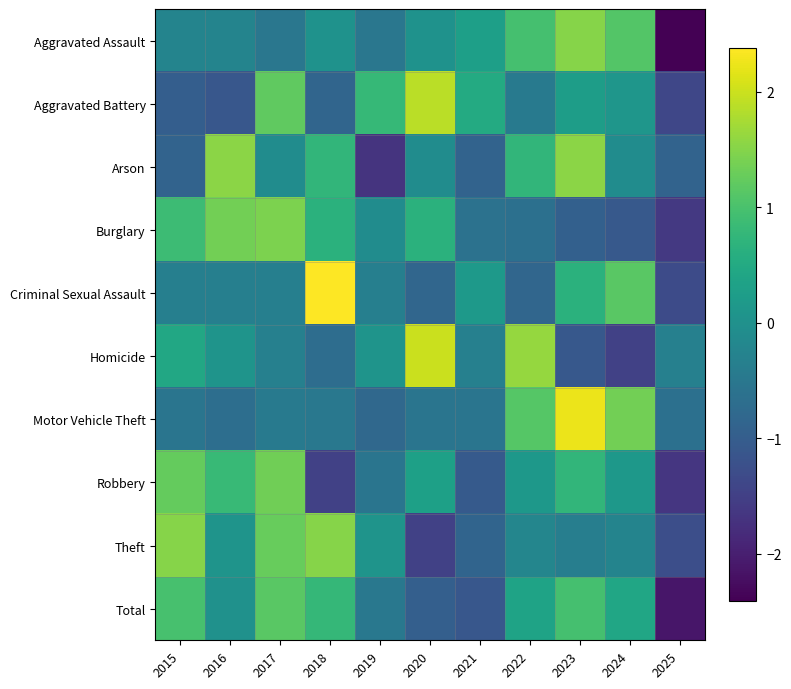

Which label corresponds to the smallest value in the chart?

2025